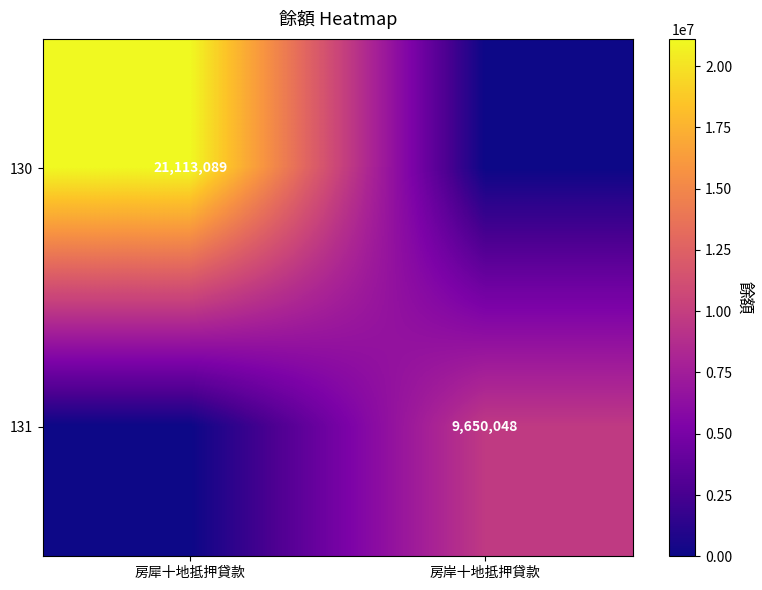

The 130 series shows 31137500 at 房犀十地抵押貸款. True or false?

False